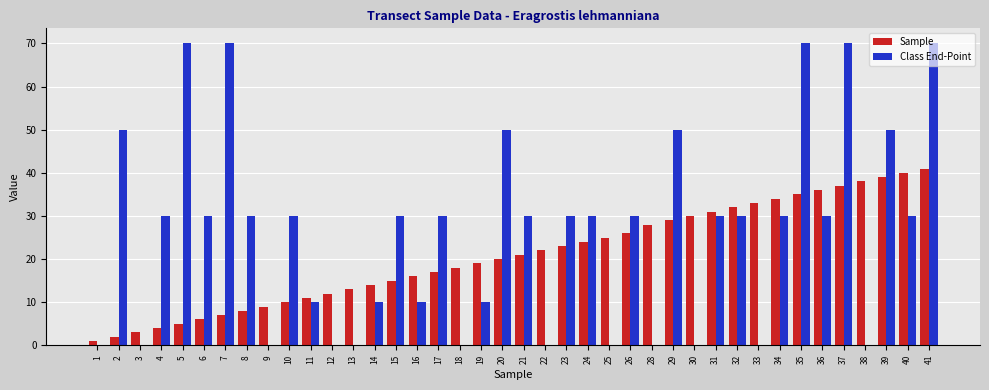

Which series changed the most between 11 and 33?

Sample